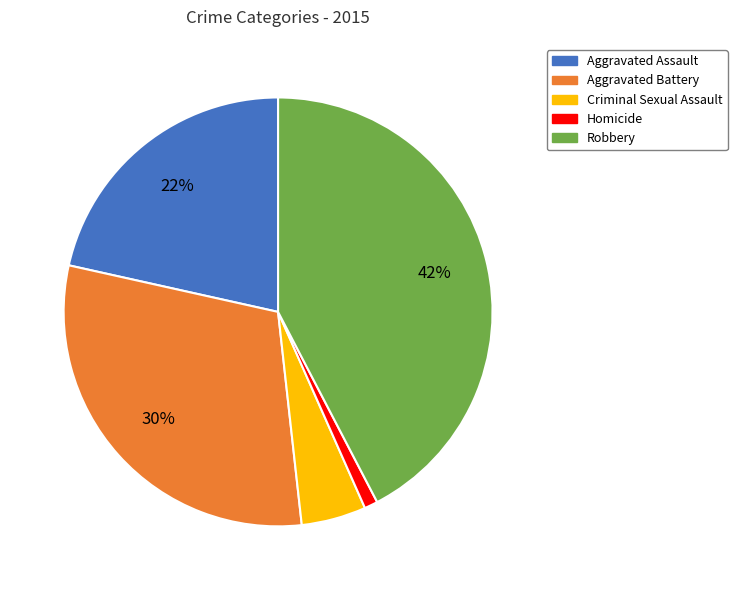

Combined, do Aggravated Assault and Aggravated Battery account for over 50%?

Yes